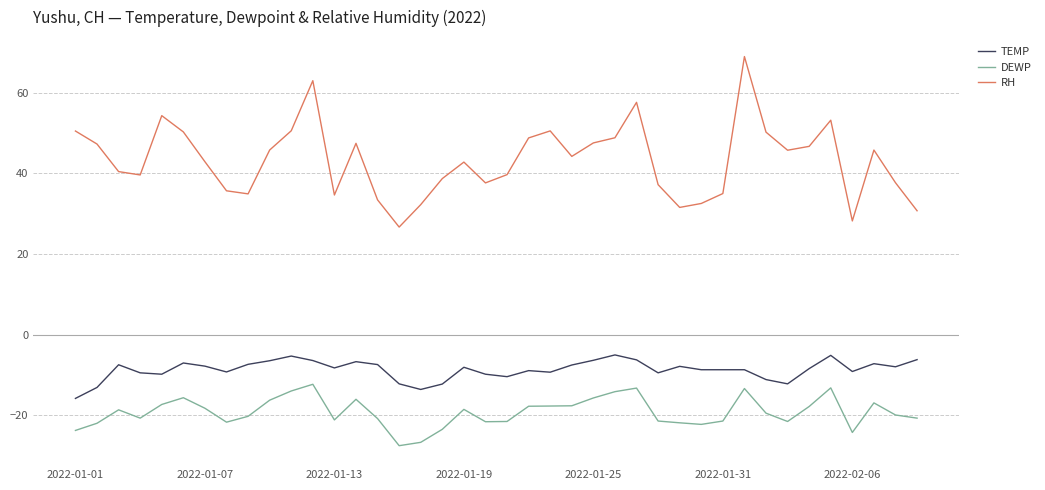

Rank the series by their maximum value, from highest to lowest.

RH, TEMP, DEWP